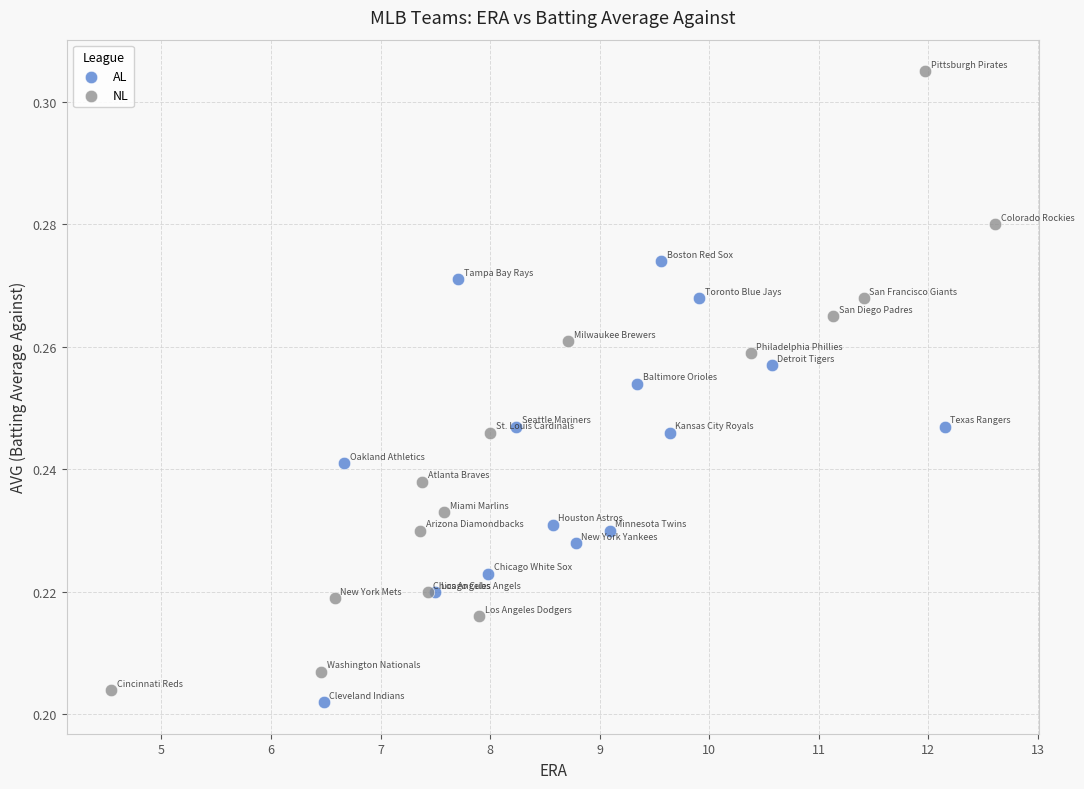

Which series has the widest spread of Y values?

NL